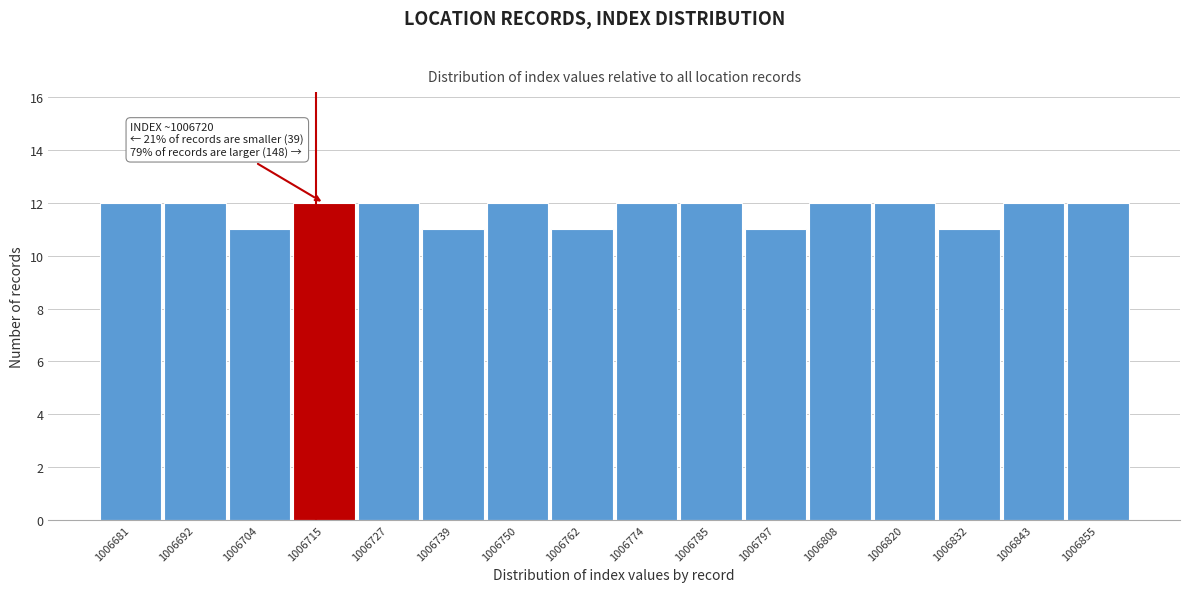

Reading left to right, transcribe all the data shown in this chart.

12	12	11	12	12	11	12	11	12	12	11	12	12	11	12	12